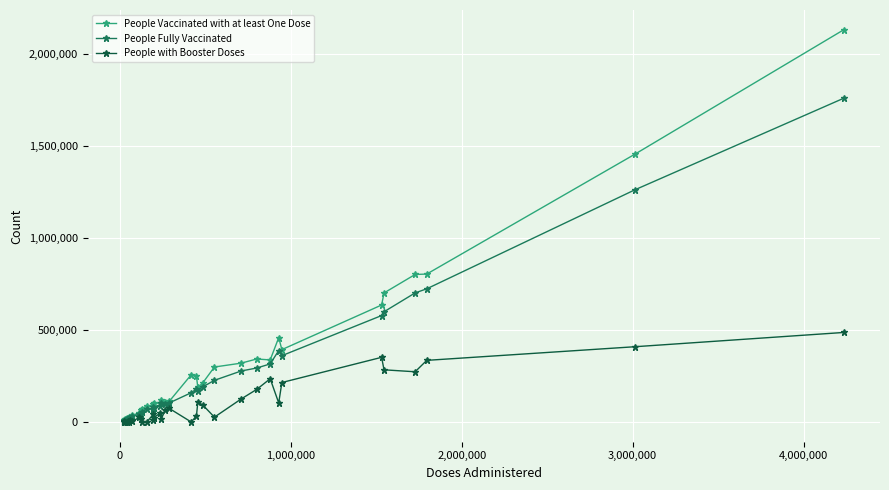

True or false: People Vaccinated with at least One Dose has more than 0 points higher than both neighbors.

True